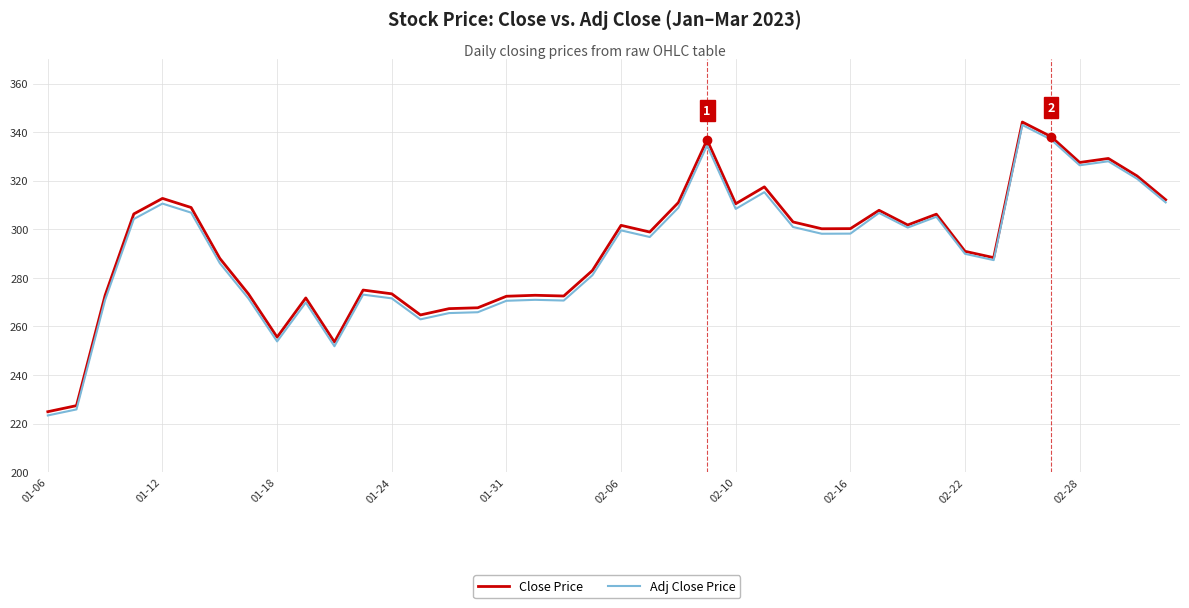

Which series has the widest spread of values?

Adj Close Price